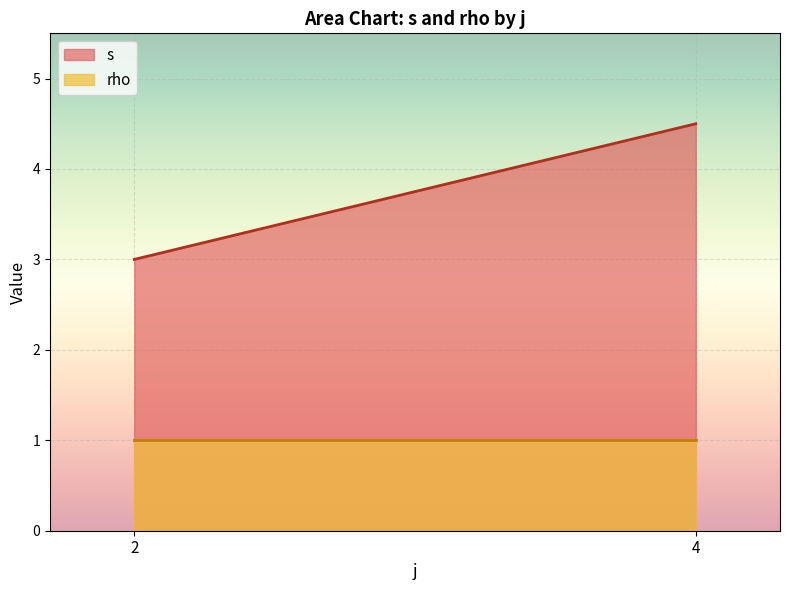

How many categories are shown in the chart?

2